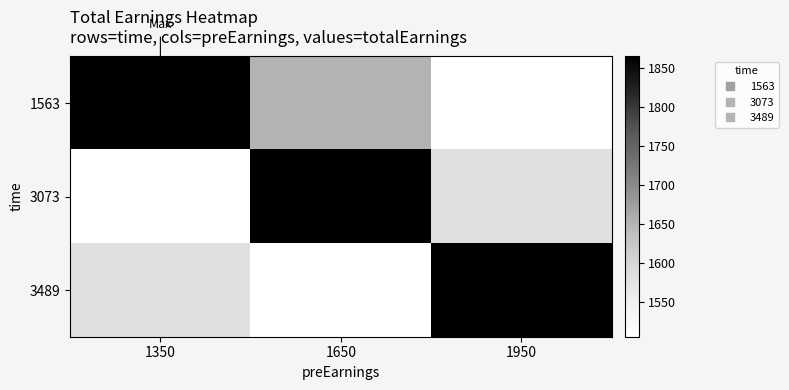

Reading left to right, what are all the values shown in this chart?

1563: 1350=1865	1650=1650	1950=1505
3073: 1350=1505	1650=1865	1950=1580
3489: 1350=1580	1650=1505	1950=1865